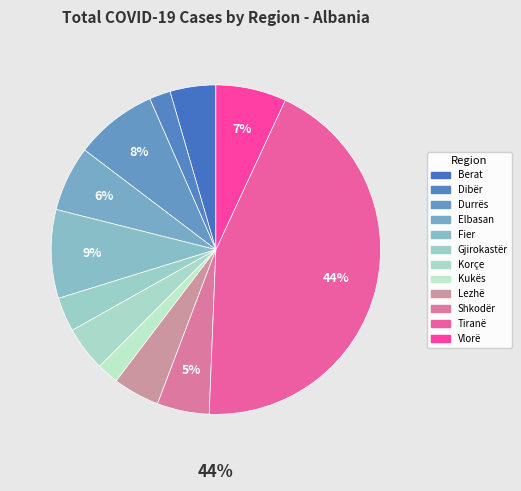

Count the number of slices in the pie.

12